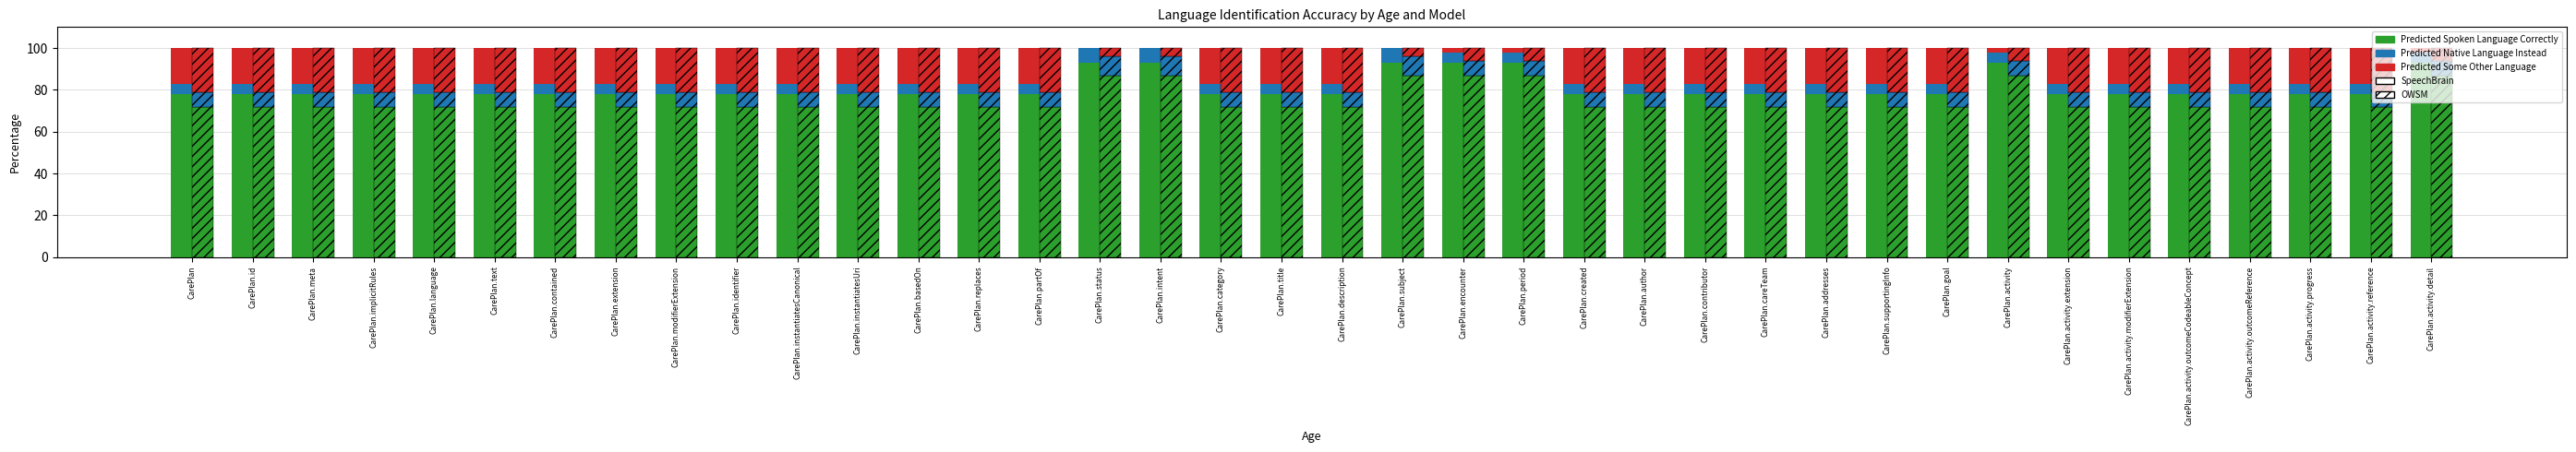

What are all the series names shown in the legend?

Predicted Spoken Language Correctly, Predicted Native Language Instead, Predicted Some Other Language, SpeechBrain, OWSM